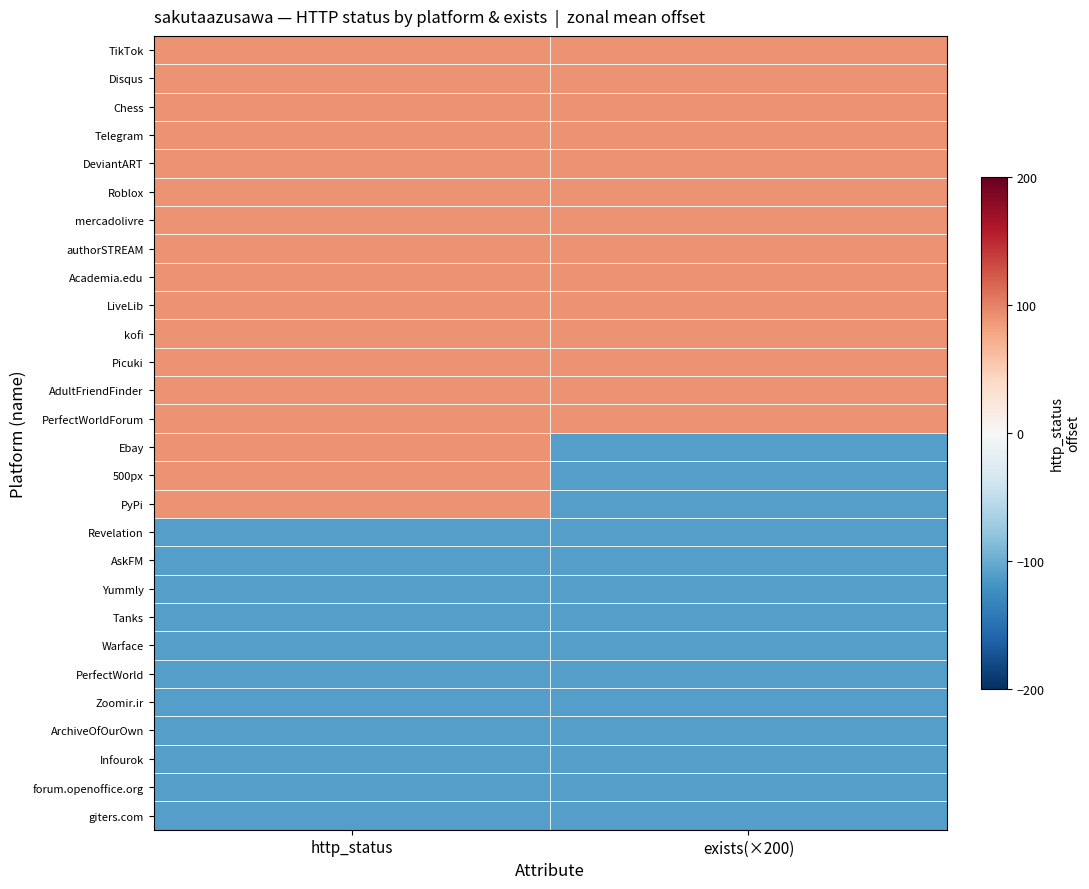

What is the minimum value shown in the chart?

-110.7